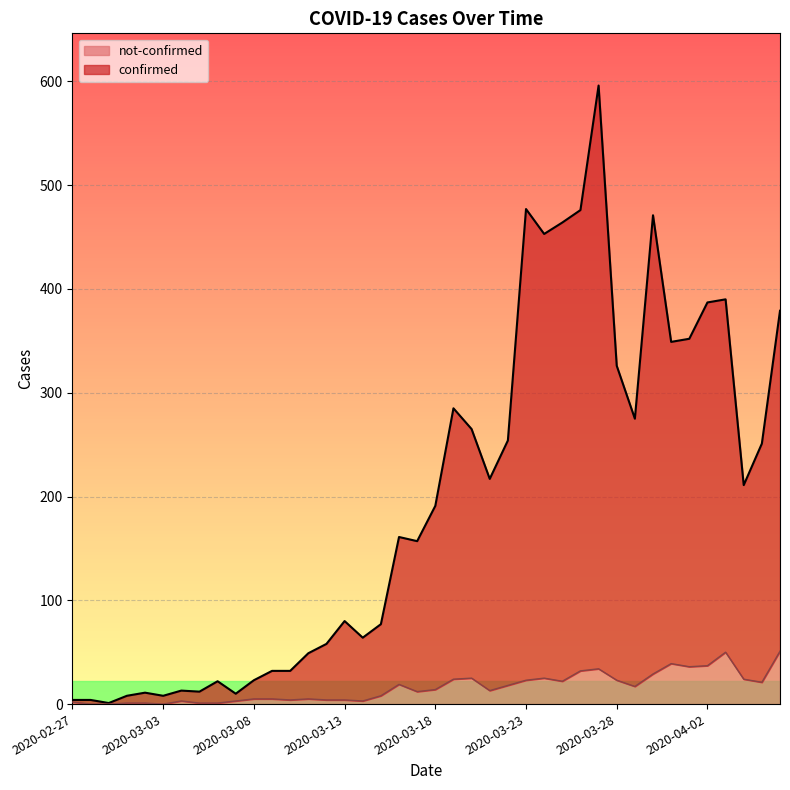

Count the number of categories in the chart.

40